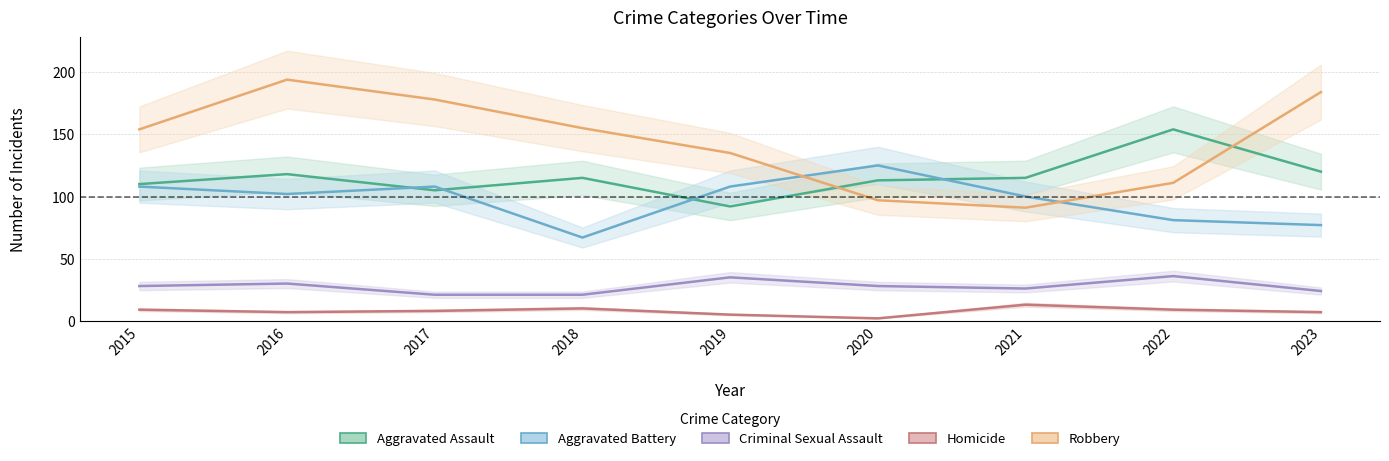

What are all the series names shown in the legend?

Aggravated Assault, Aggravated Battery, Criminal Sexual Assault, Homicide, Robbery